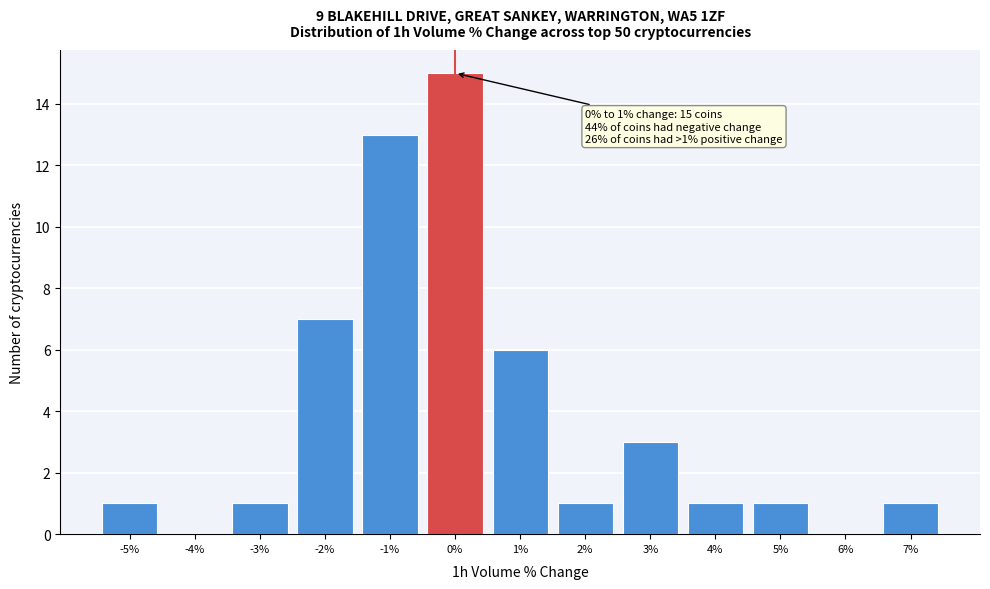

Reading left to right, extract all data points from this chart.

-5%=1	-4%=0	-3%=1	-2%=7	-1%=13	0%=15	1%=6	2%=1	3%=3	4%=1	5%=1	6%=0	7%=1